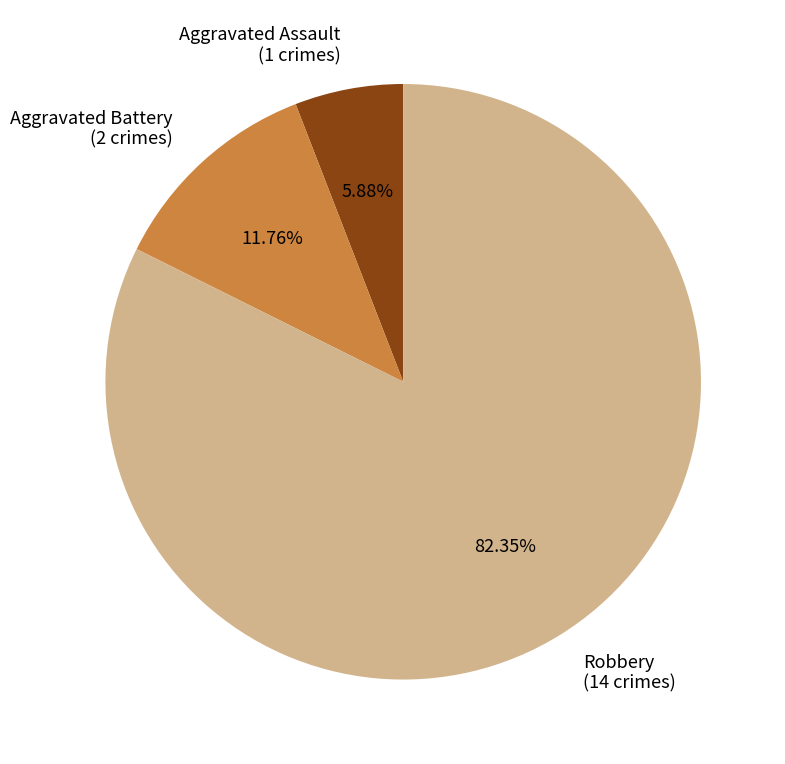

Count the number of slices in the pie.

3